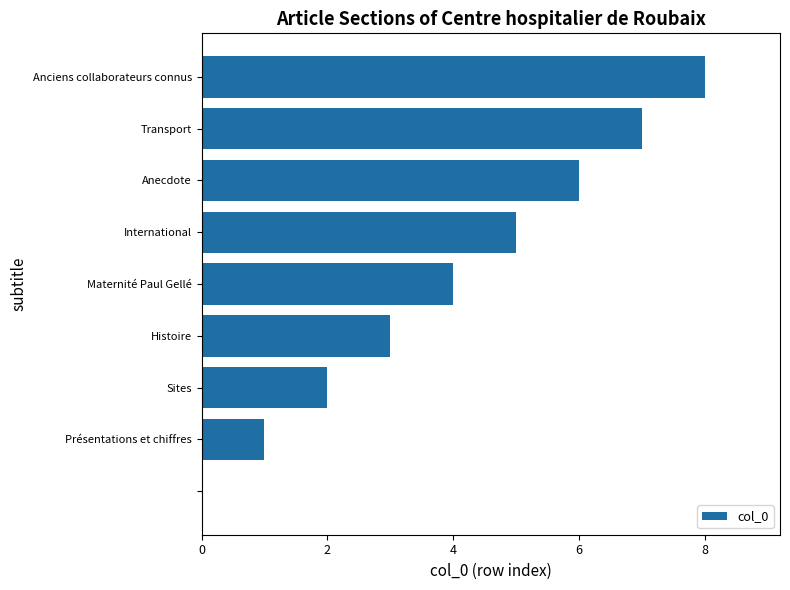

What is the maximum value shown in the chart?

8